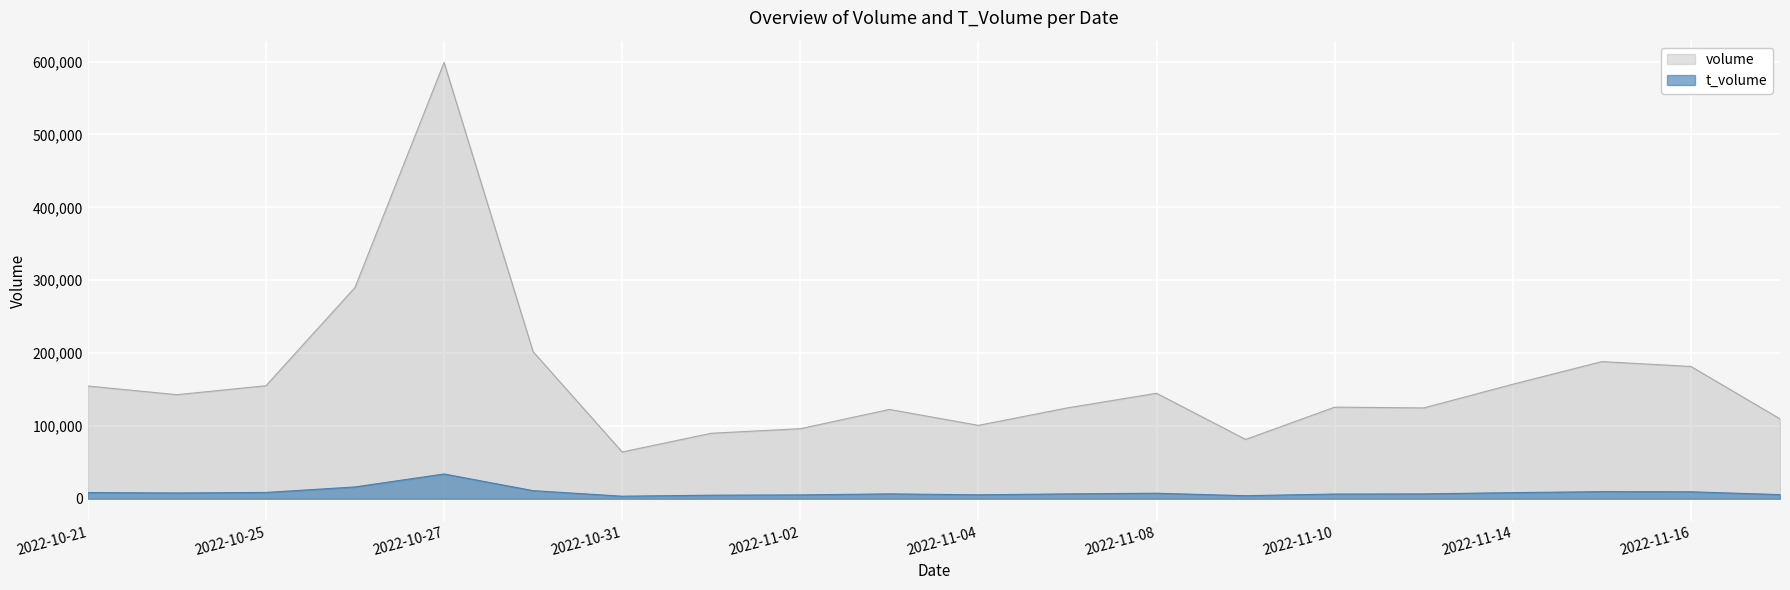

How many distinct data groups are displayed?

2